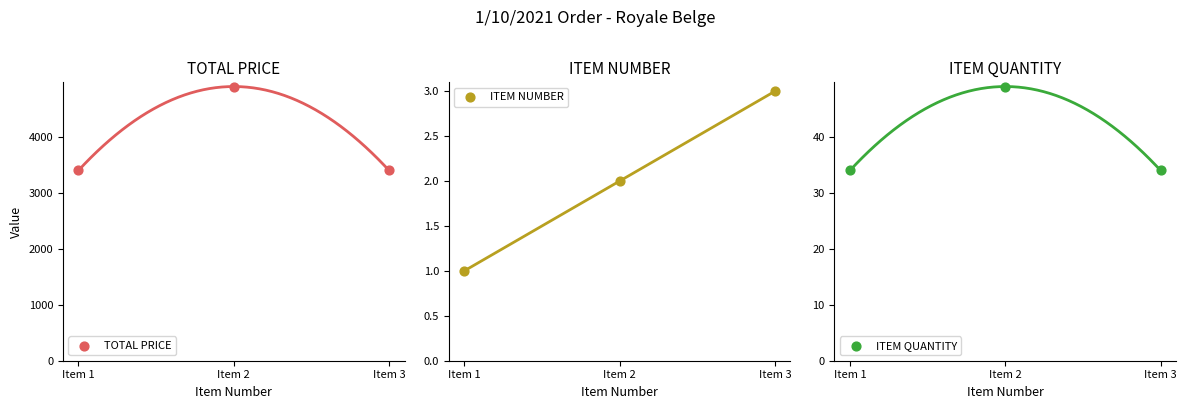

What are all the series names shown in the legend?

TOTAL PRICE, ITEM NUMBER, ITEM QUANTITY